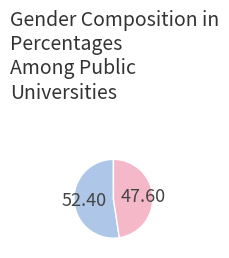

Is there any slice that represents more than half of the pie?

Yes